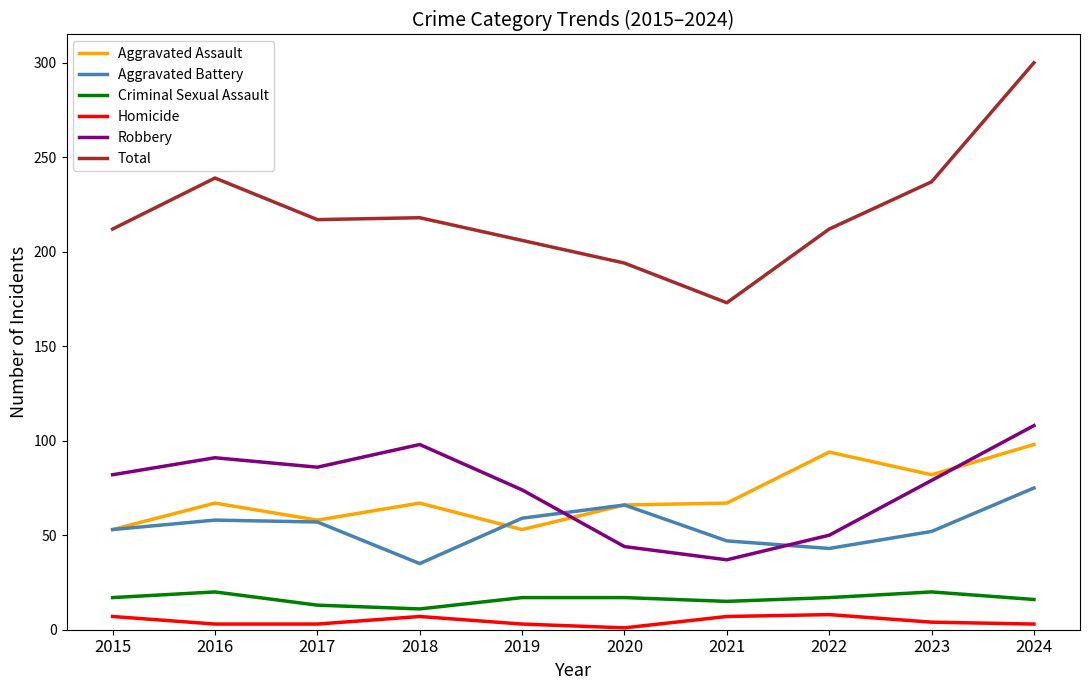

What is the sum of all Aggravated Assault values?

705